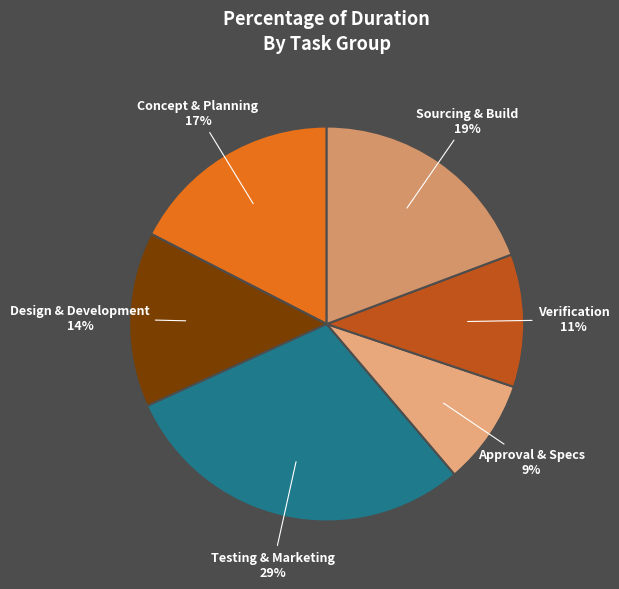

Do Verification and Testing & Marketing together represent more than half of the pie?

No